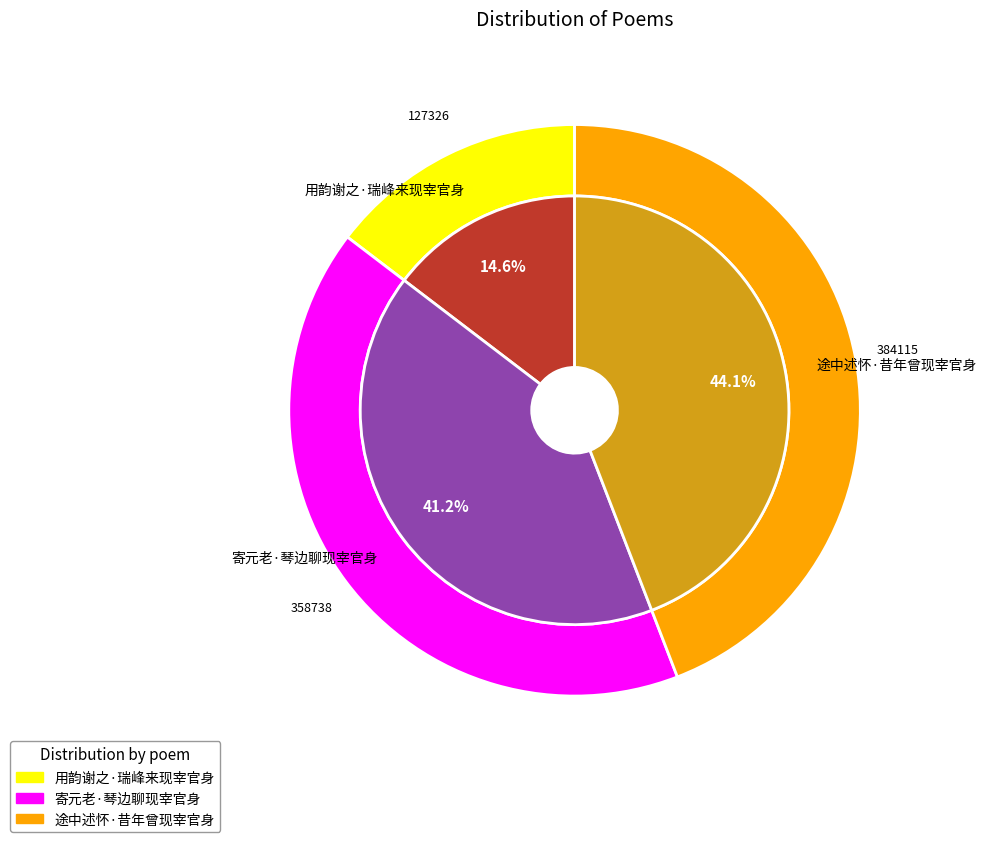

What is the largest slice in the pie chart?

途中述怀·昔年曾现宰官身